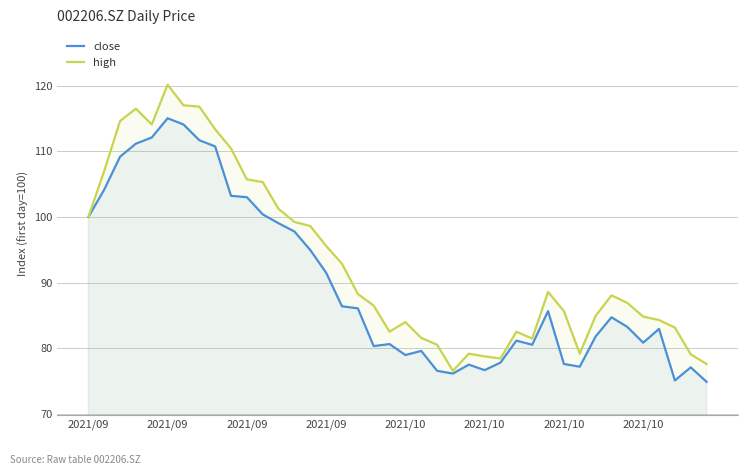

Read the close value at 29.

85.7